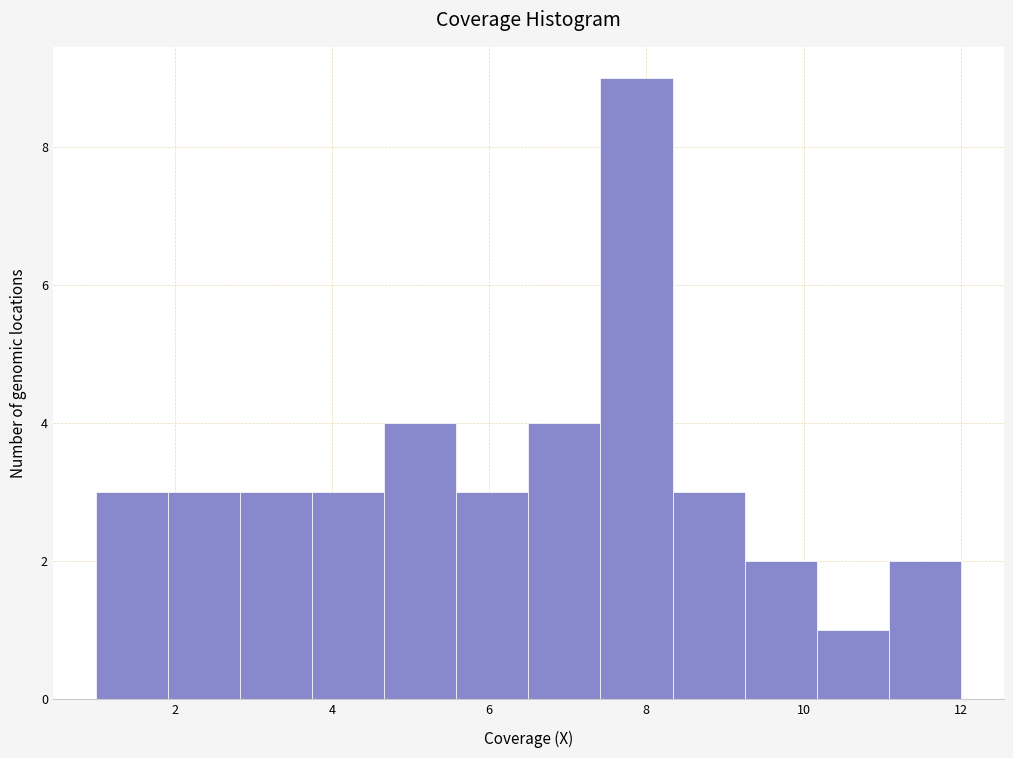

Reading left to right, list every bar in this chart as the range it spans on the x-axis followed by its height. Neither the bar edges nor the heights are printed on the chart, so give them approximately, as read against the axes.

1.0 to 2.0: 3
2.0 to 2.8: 3
2.8 to 3.8: 3
3.8 to 4.6: 3
4.6 to 5.6: 4
5.6 to 6.6: 3
6.6 to 7.4: 4
7.4 to 8.4: 9
8.4 to 9.2: 3
9.2 to 10.2: 2
10.2 to 11.0: 1
11.0 to 12.0: 2